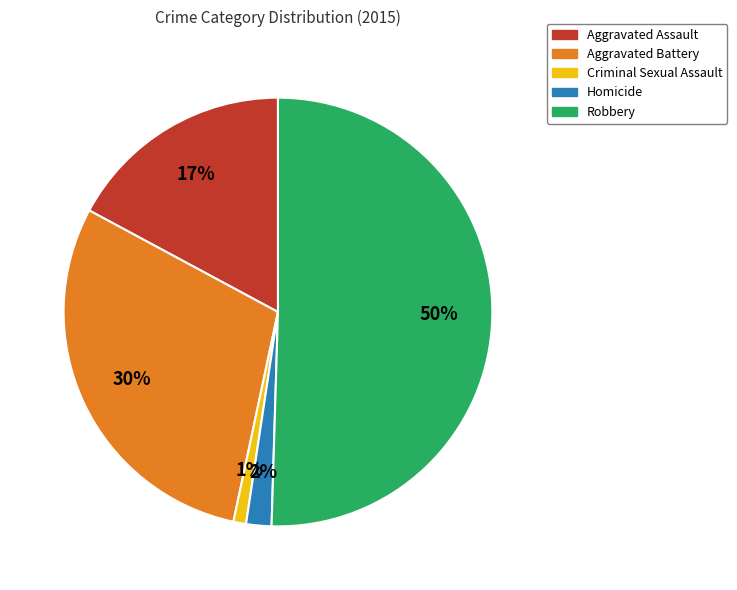

Rank the categories by value from highest to lowest.

Robbery, Aggravated Battery, Aggravated Assault, Homicide, Criminal Sexual Assault